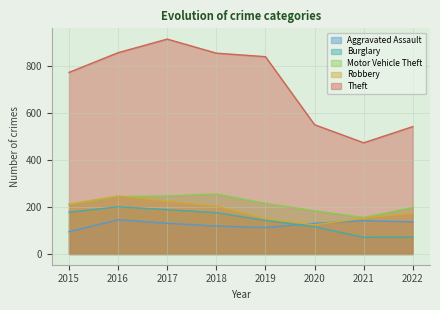

How many interior local valleys does the Theft series have?

1